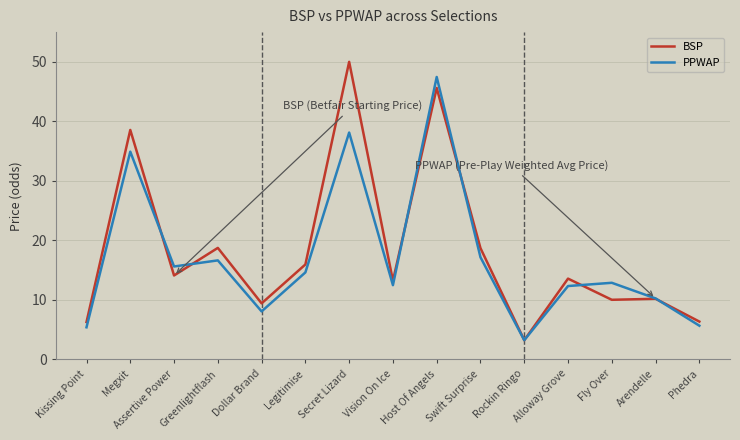

Which series changed the most between Arendelle and Phedra?

PPWAP